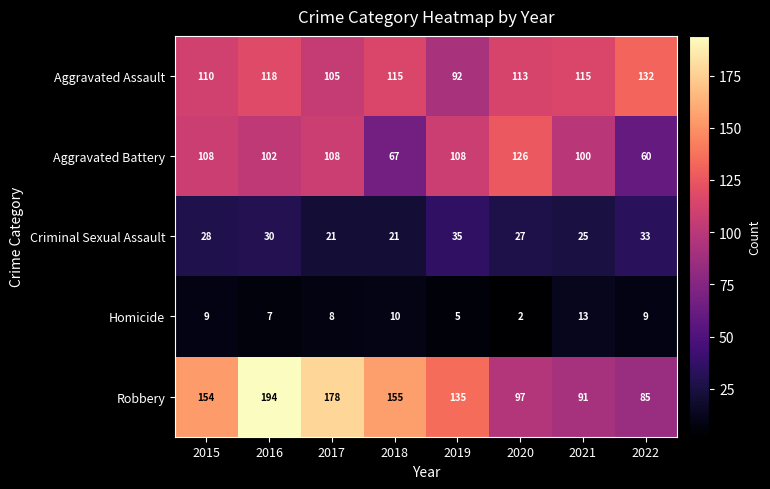

At which category is the sum across all series the highest?

2016